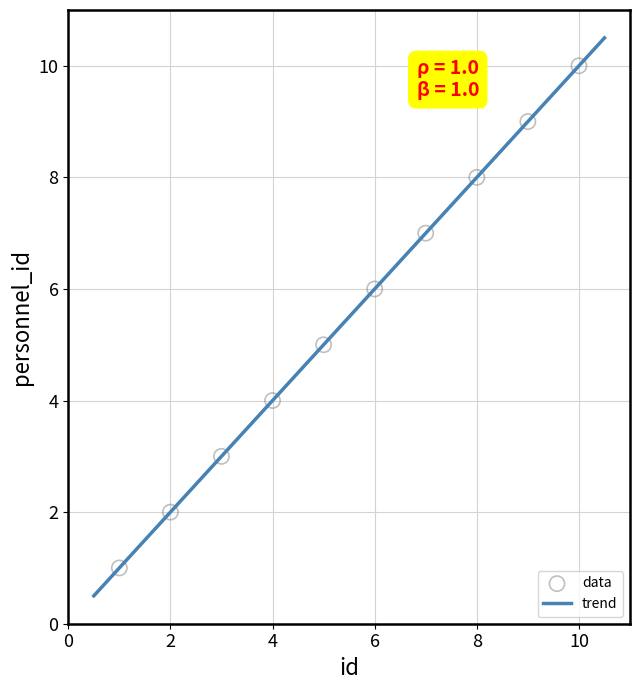

What is the average Y value?

6